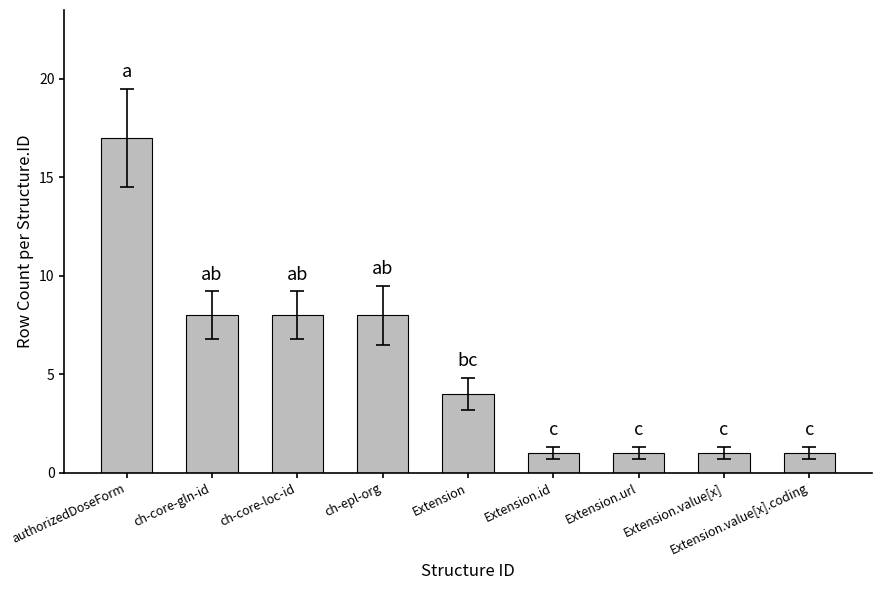

How many categories are shown in the chart?

9